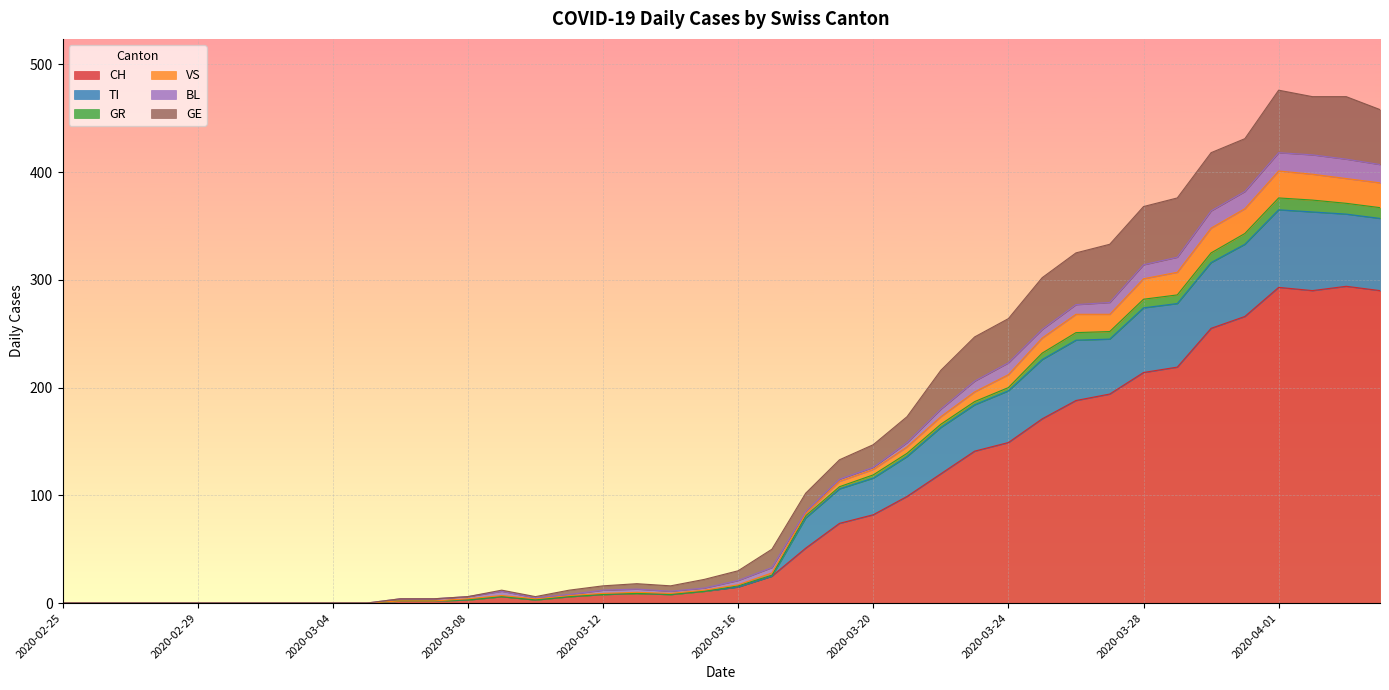

What is the maximum value for CH?

294